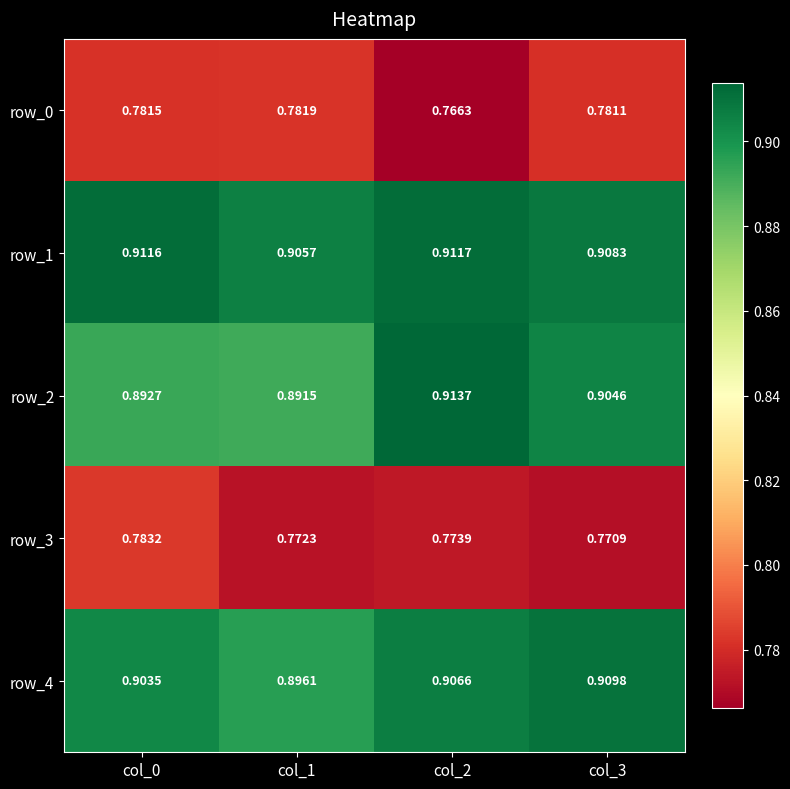

Count the number of data series in this chart.

5